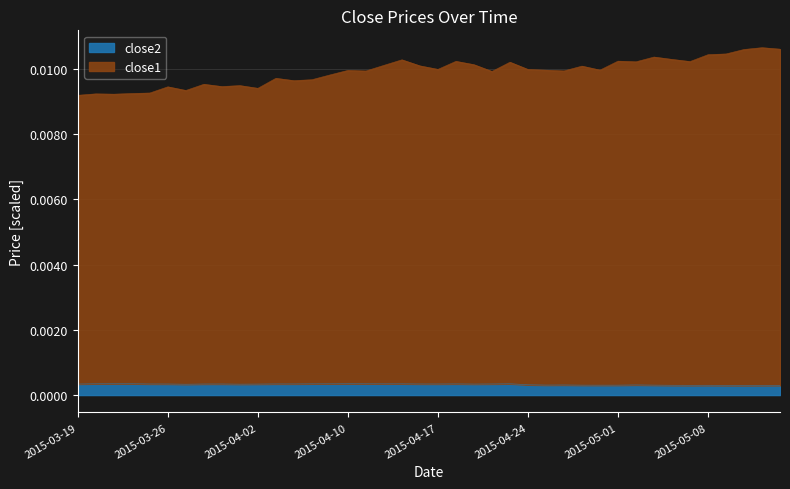

List the labels in order of close2 value, smallest first.

2015-05-12, 2015-05-11, 2015-05-13, 2015-05-14, 2015-05-07, 2015-05-08, 2015-05-06, 2015-04-30, 2015-05-01, 2015-04-29, 2015-05-05, 2015-04-27, 2015-04-28, 2015-05-04, 2015-04-24, 2015-03-27, 2015-04-01, 2015-04-02, 2015-04-21, 2015-03-19, 2015-03-30, 2015-03-26, 2015-03-31, 2015-04-17, 2015-03-25, 2015-04-16, 2015-04-22, 2015-04-06, 2015-04-07, 2015-04-20, 2015-04-08, 2015-04-14, 2015-04-15, 2015-04-09, 2015-04-23, 2015-04-13, 2015-03-20, 2015-03-24, 2015-03-23, 2015-04-10